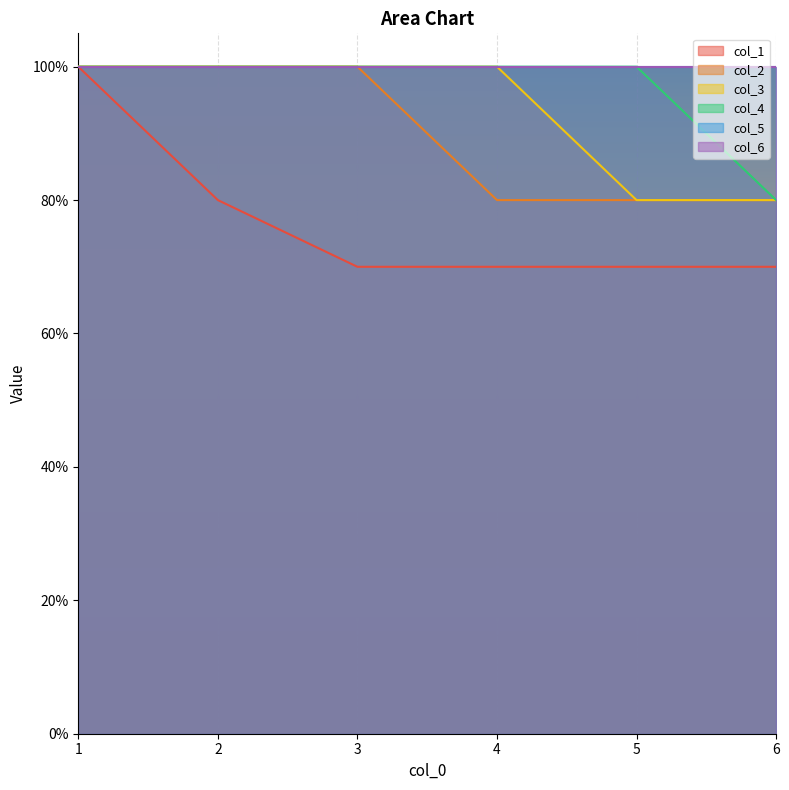

True or false: col_3 and col_1 cross at least once.

False